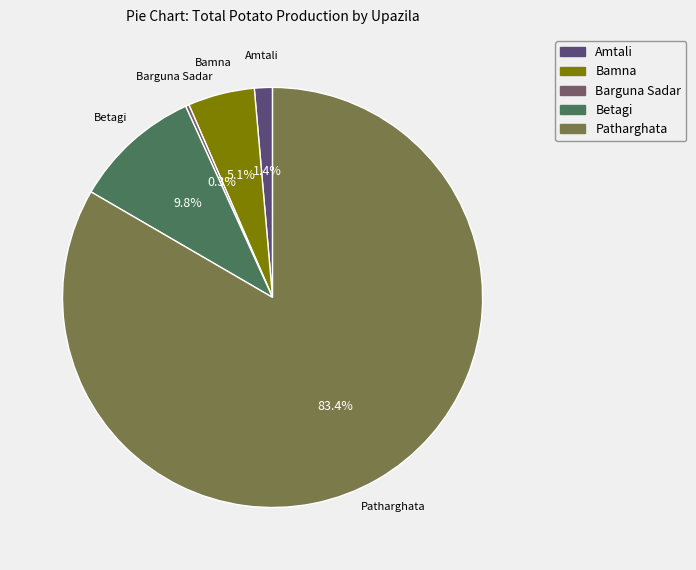

Which has a higher value, Betagi or Bamna?

Betagi